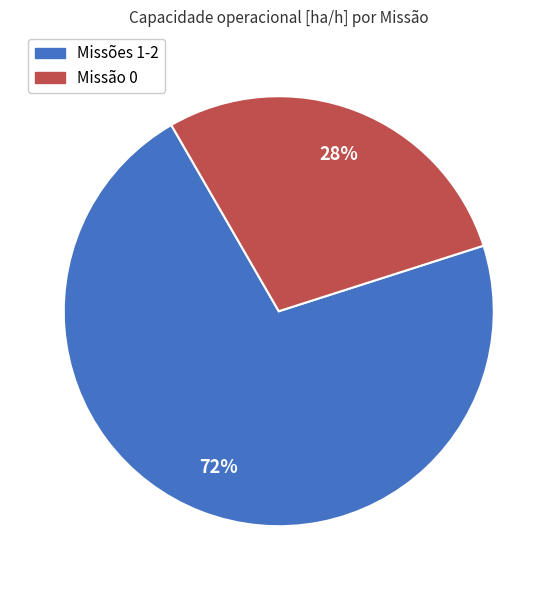

Is there a majority slice in this chart?

Yes